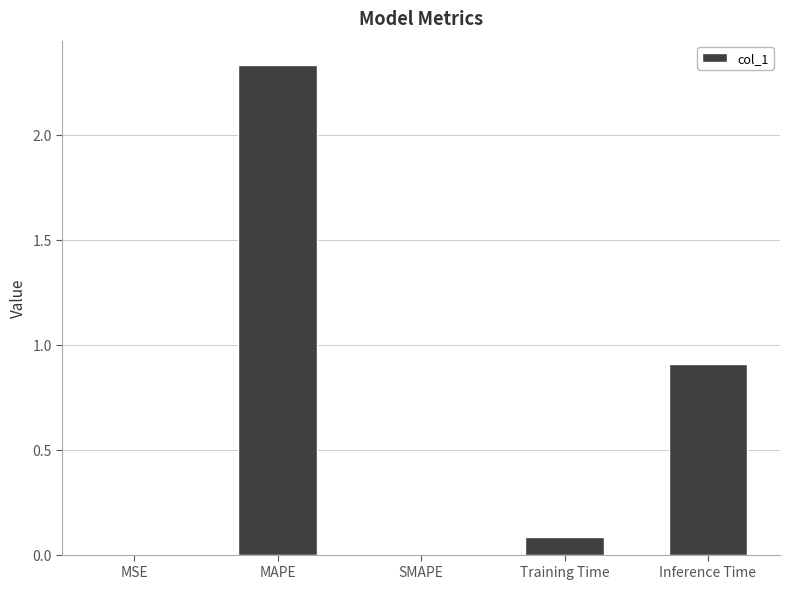

Which label corresponds to the largest value in the chart?

MAPE